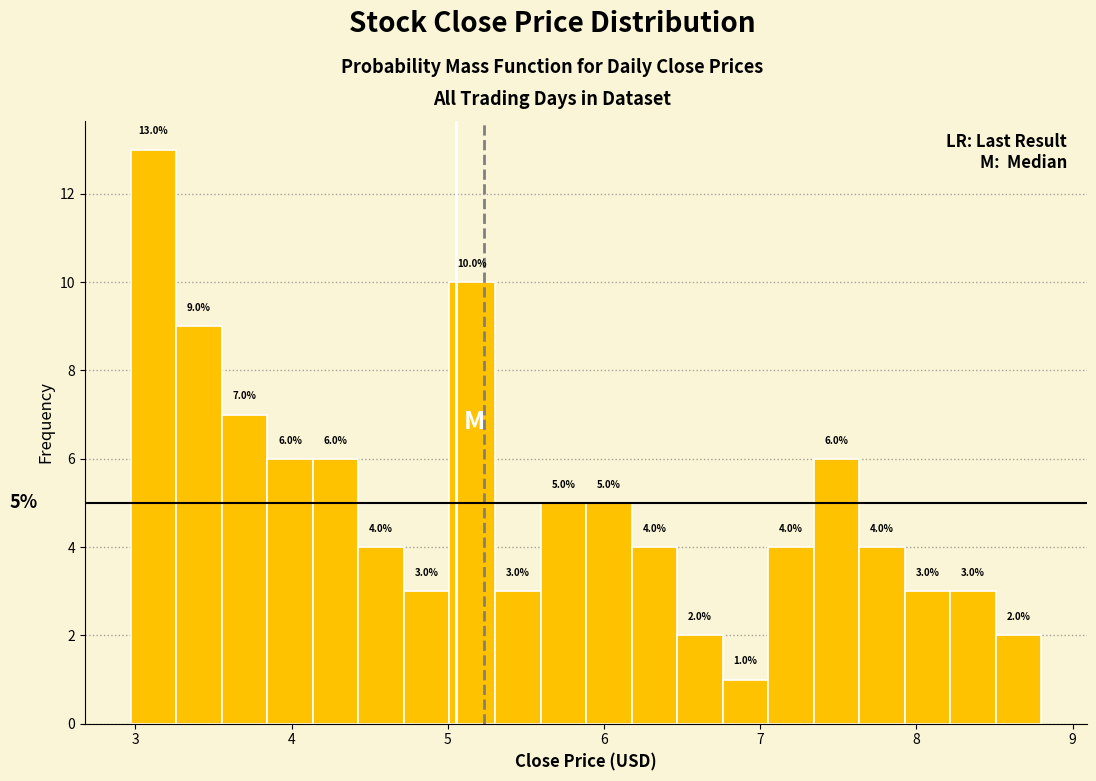

Read against the x-axis, roughly where is the centre of the tallest bar?

3.1